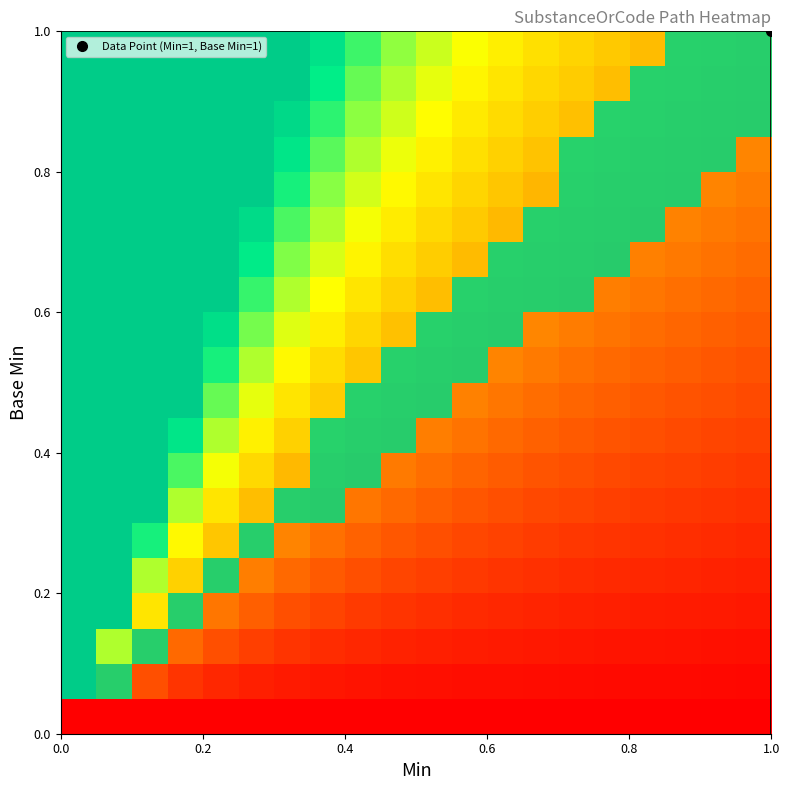

How many categories are shown in the chart?

20